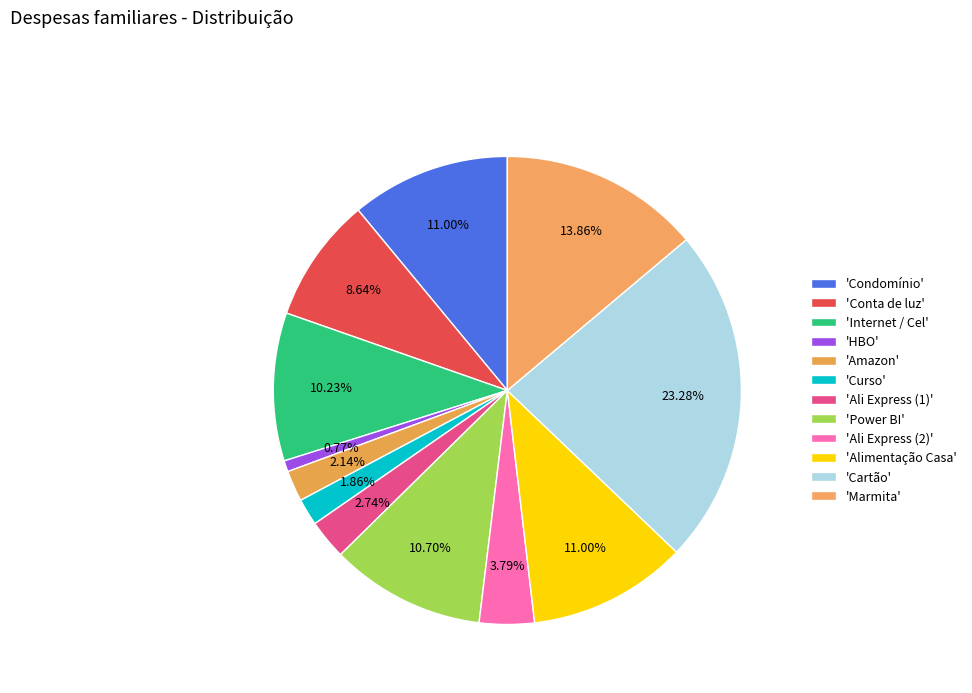

To the nearest percent, what is the difference between the largest and smallest slice percentages?

23%